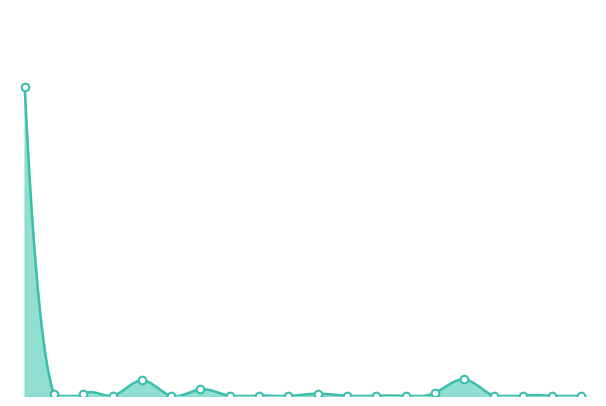

Which has a higher value, UNITED KINGDOM or SINGAPORE?

UNITED KINGDOM